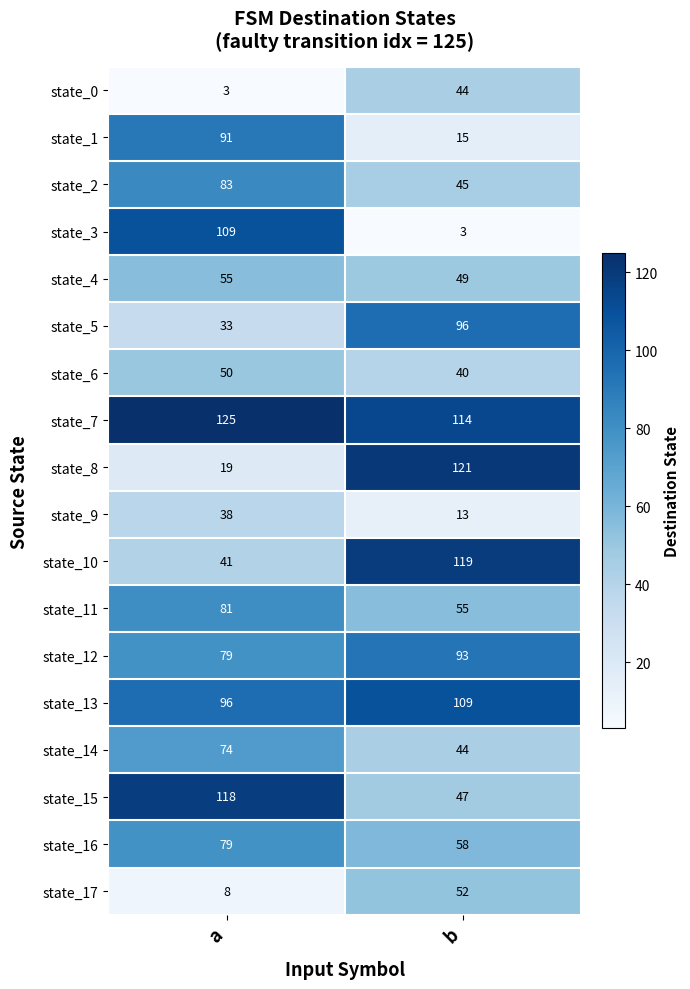

What is the sum of all state_1 values?

106